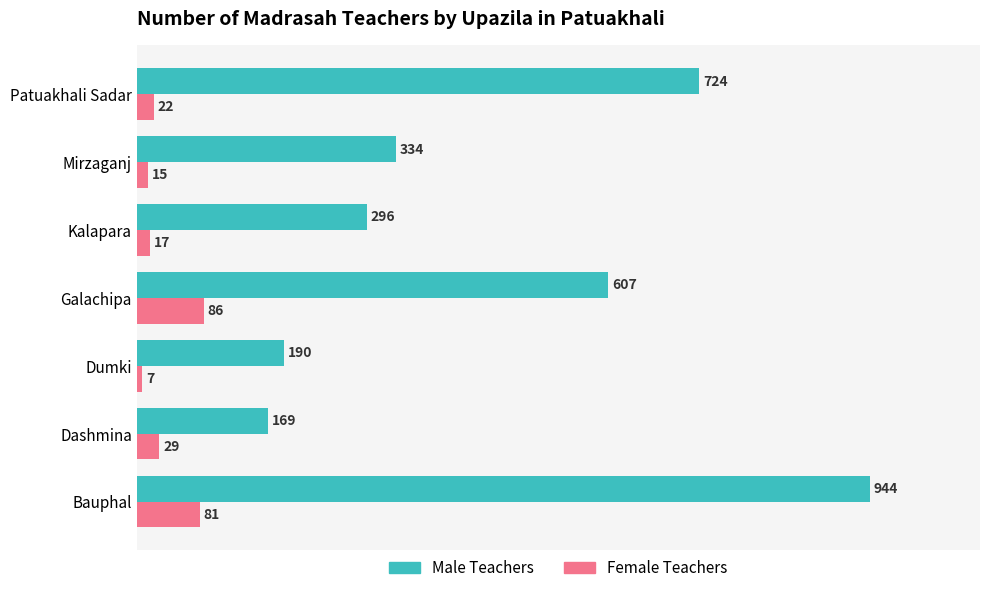

What is the total value across all series at Bauphal?

1025